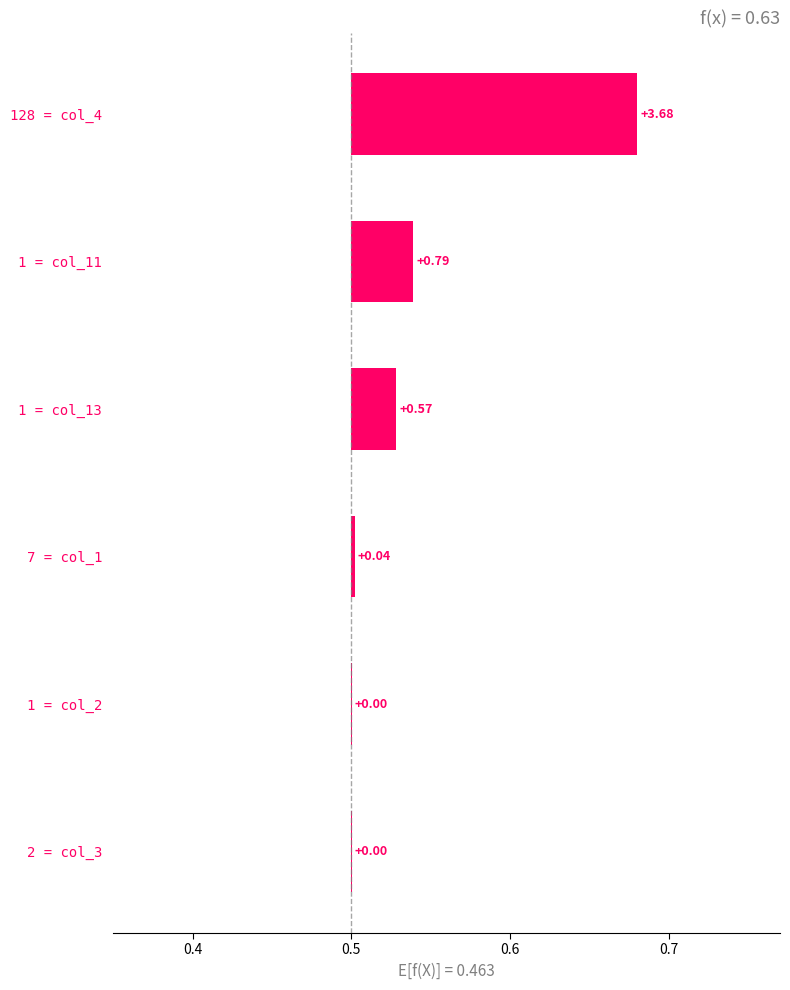

How many categories are shown in the chart?

6